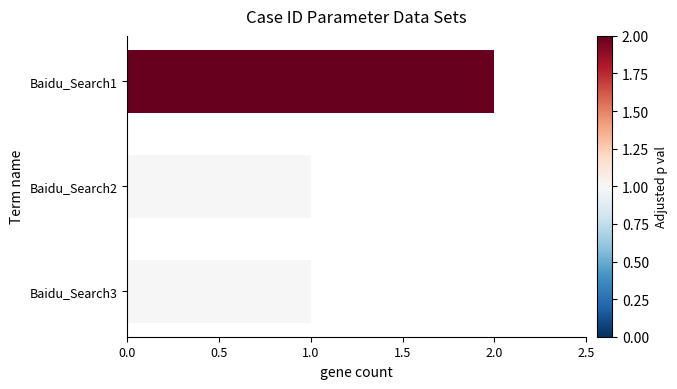

Which label corresponds to the largest value in the chart?

Baidu_Search1